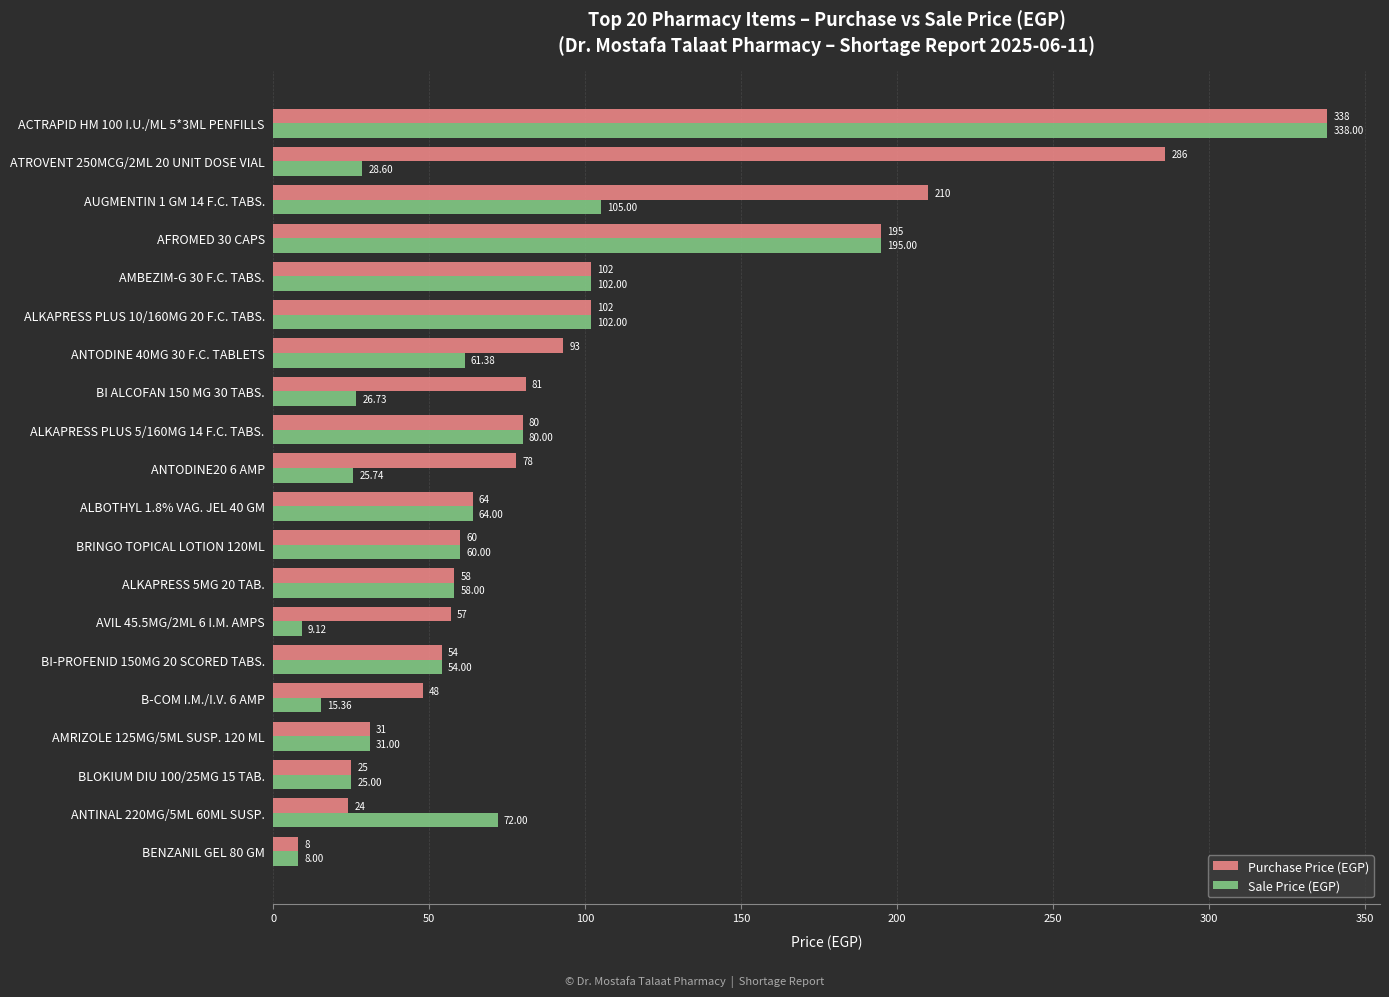

List the series in order of their overall mean, lowest first.

Sale Price (EGP), Purchase Price (EGP)